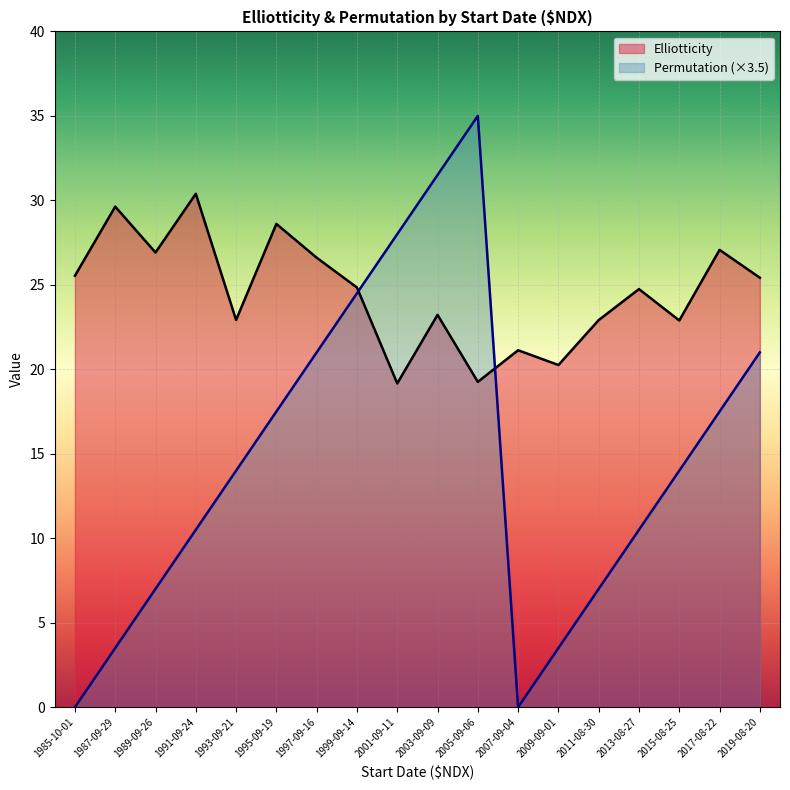

How many values are below 14?

8